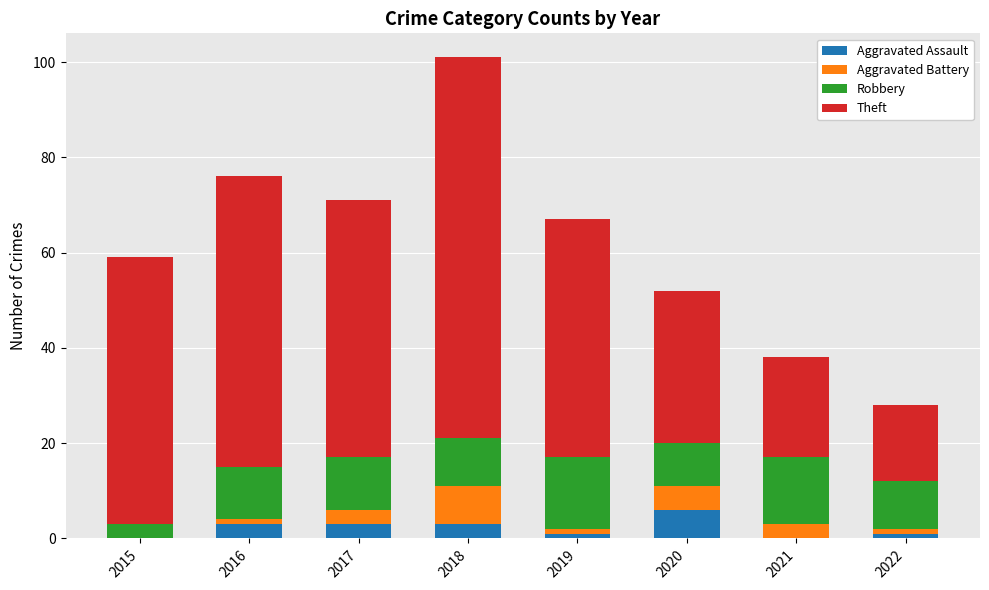

Read the Aggravated Assault value at 2020.

6